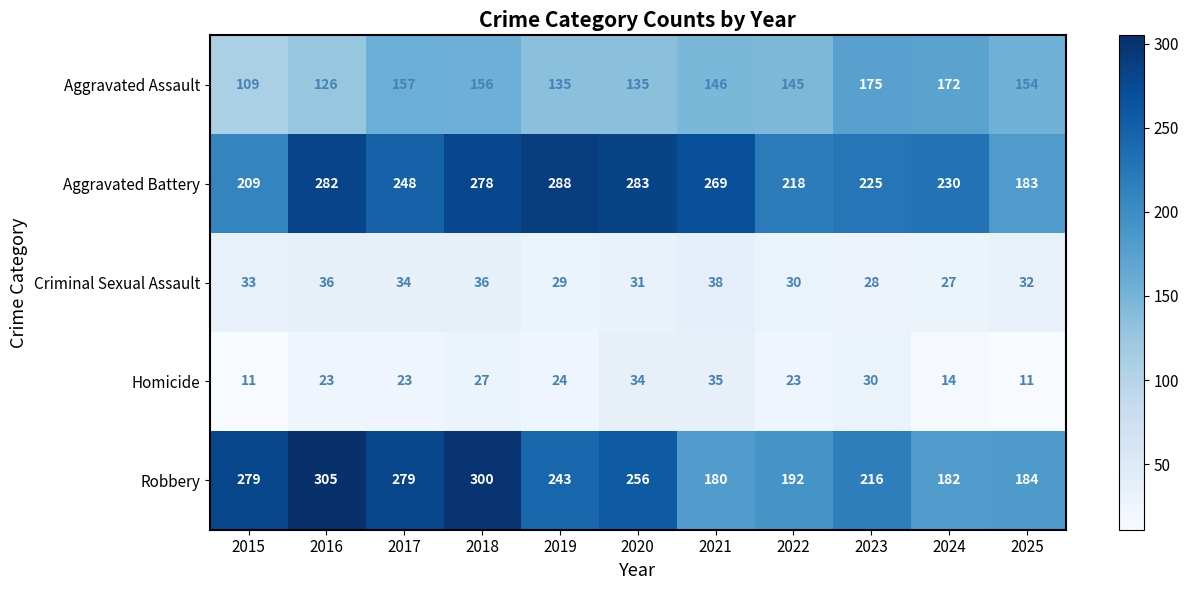

Read the Aggravated Assault value at 2025, to the nearest 10.

150